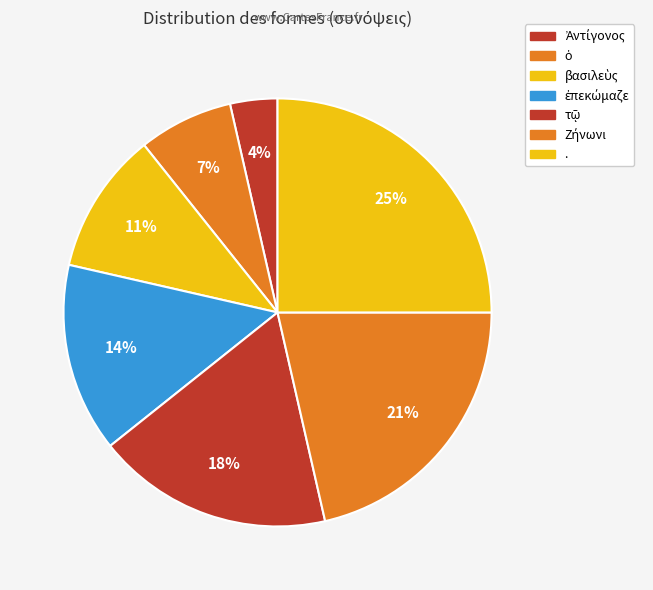

Which has a higher value, . or τῷ?

.